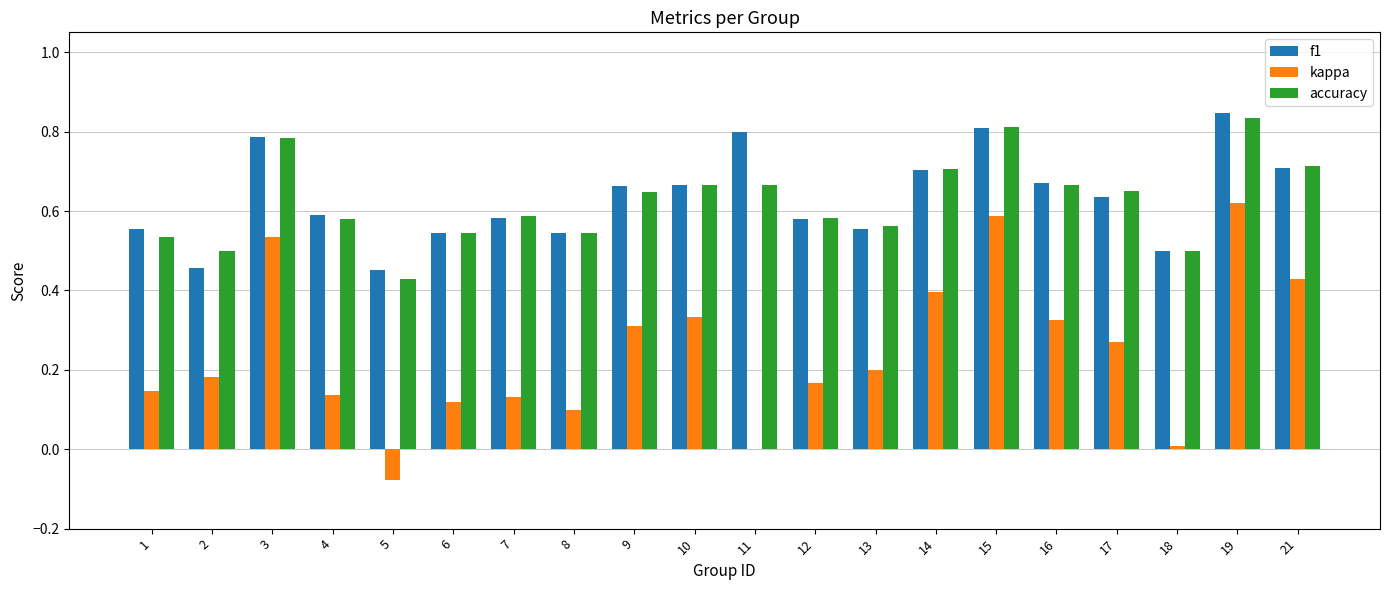

What is the total value across all series at 3?

2.1